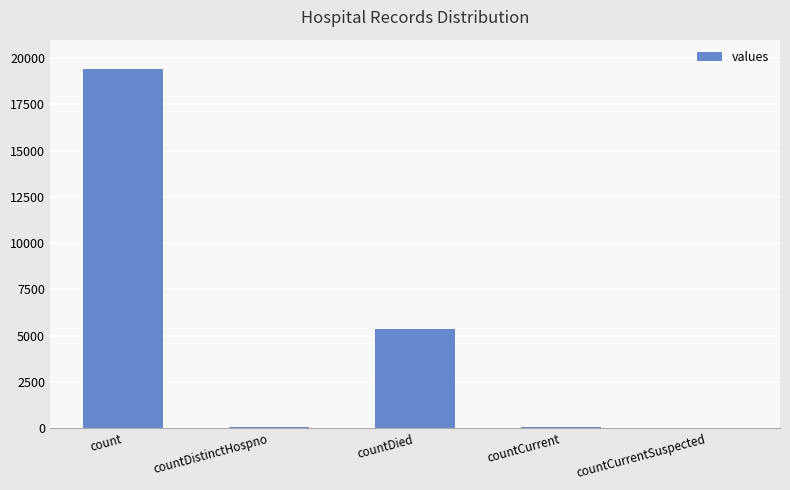

Read the value at countCurrent.

60